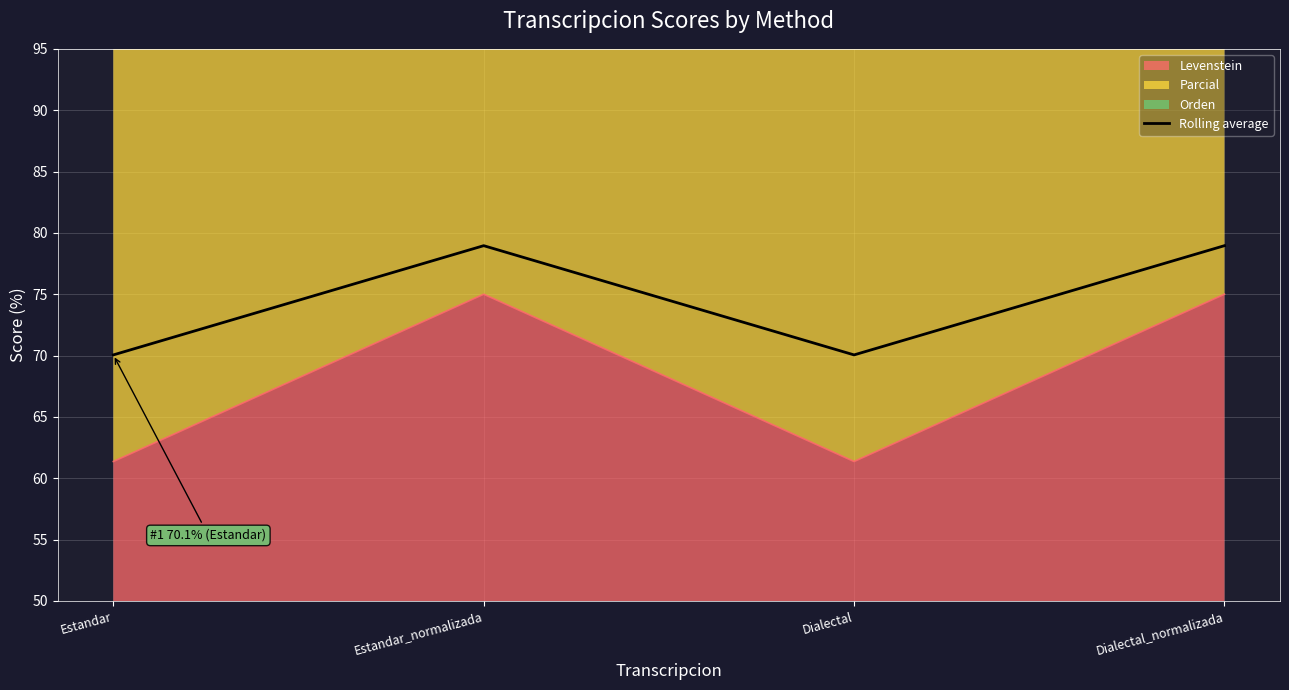

What is the label of the 3rd point from the right?

Estandar_normalizada